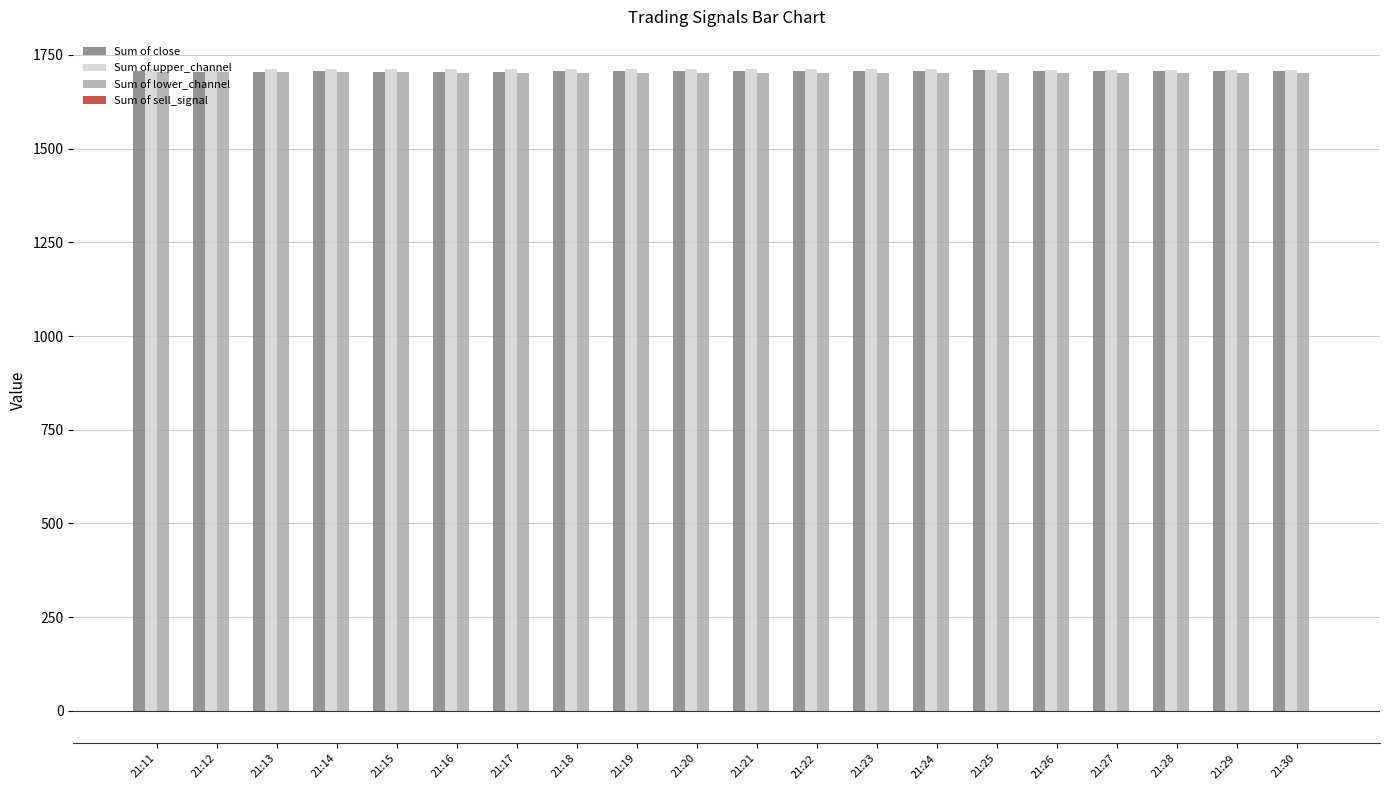

At which label does Sum of close first exceed 1706?

21:11